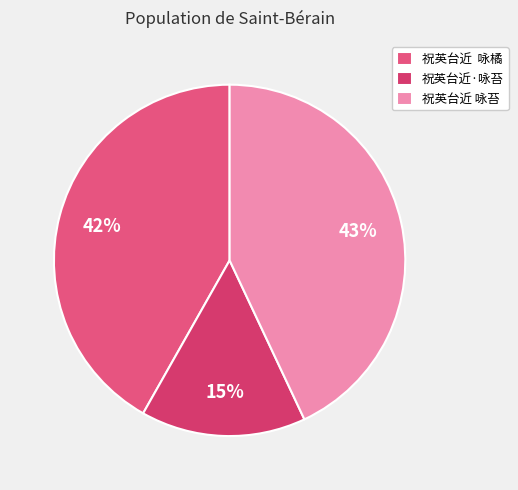

The 祝英台近 咏苔 slice represents 43% of the pie. True or false?

True